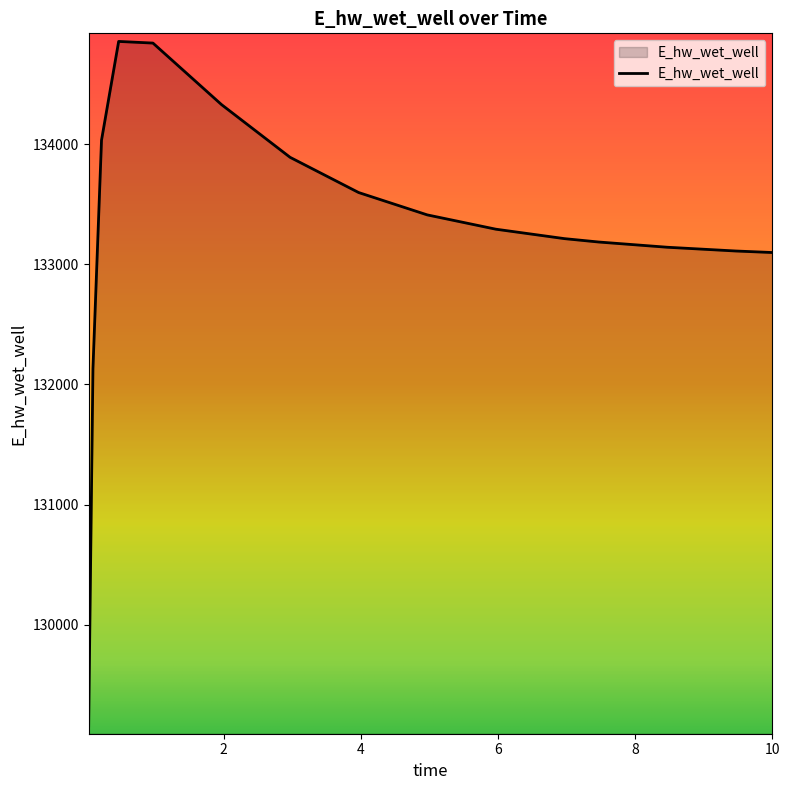

What is the difference between the maximum and minimum values?

5701.6